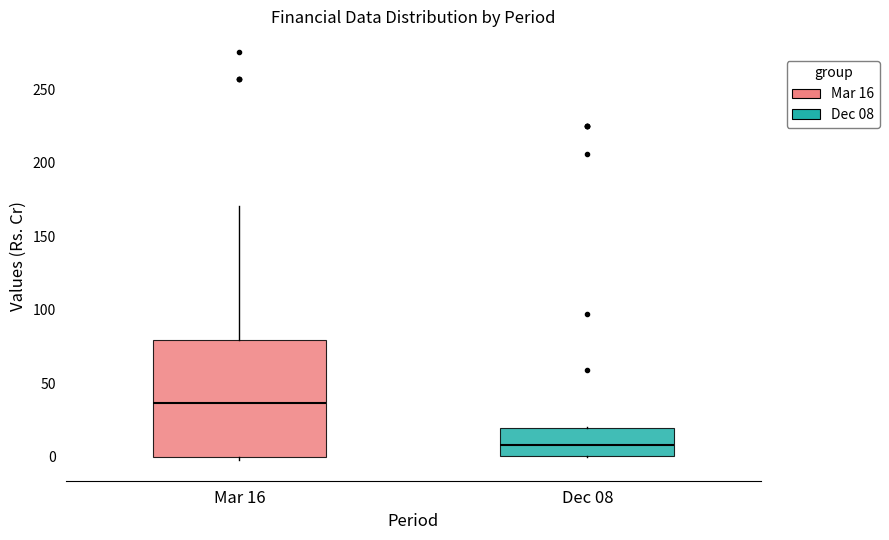

Reading left to right, read every box against the y-axis: the position of its median line, the range the box covers, and the ends of its whiskers. The values are not printed on the chart, so give them approximately, as read against the axis.

Mar 16: median 35, box 0 to 80, whiskers 0 (just below the box's lower edge) to 170
Dec 08: median 10, box 0 to 20, whiskers 0 to 20